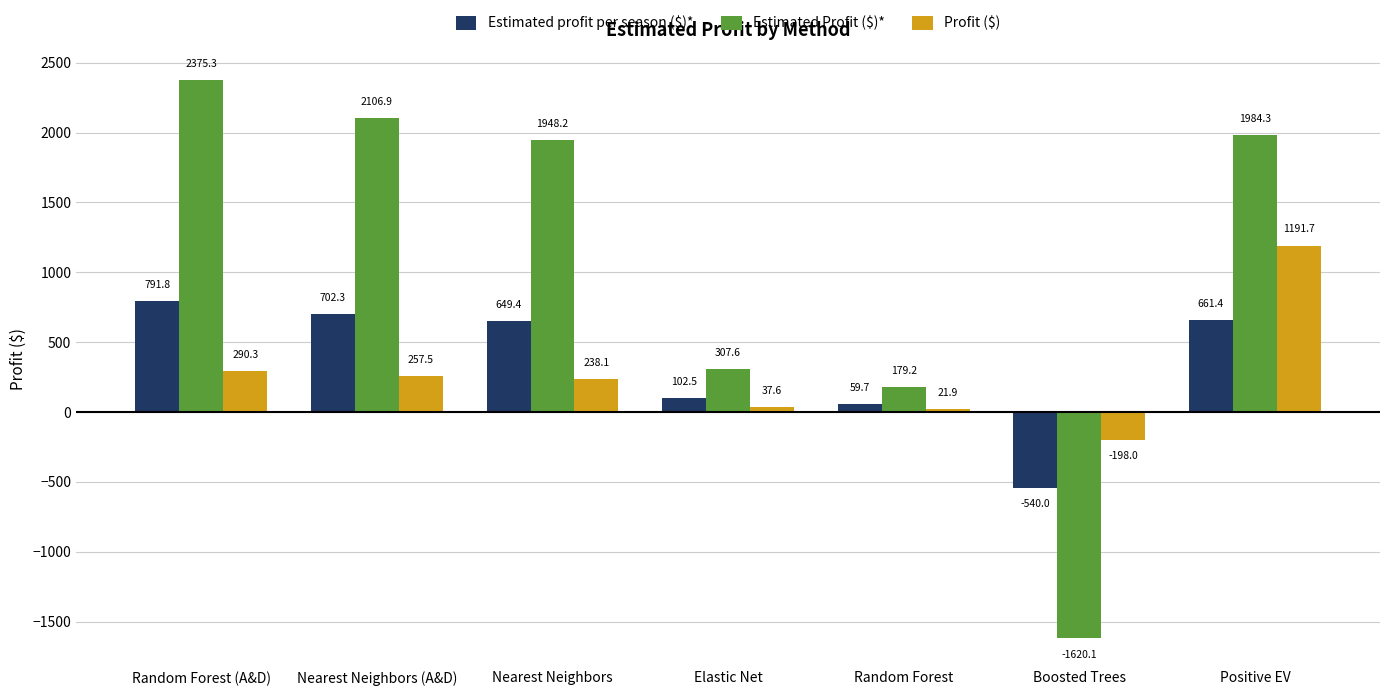

Reading left to right, transcribe all the data shown in this chart.

Estimated profit per season ($)*: Random Forest (A&D)=791.8	Nearest Neighbors (A&D)=702.3	Nearest Neighbors=649.4	Elastic Net=102.5	Random Forest=59.7	Boosted Trees=-540.0	Positive EV=661.4
Estimated Profit ($)*: Random Forest (A&D)=2375.3	Nearest Neighbors (A&D)=2106.9	Nearest Neighbors=1948.2	Elastic Net=307.6	Random Forest=179.2	Boosted Trees=-1620.1	Positive EV=1984.3
Profit ($): Random Forest (A&D)=290.3	Nearest Neighbors (A&D)=257.5	Nearest Neighbors=238.1	Elastic Net=37.6	Random Forest=21.9	Boosted Trees=-198.0	Positive EV=1191.7